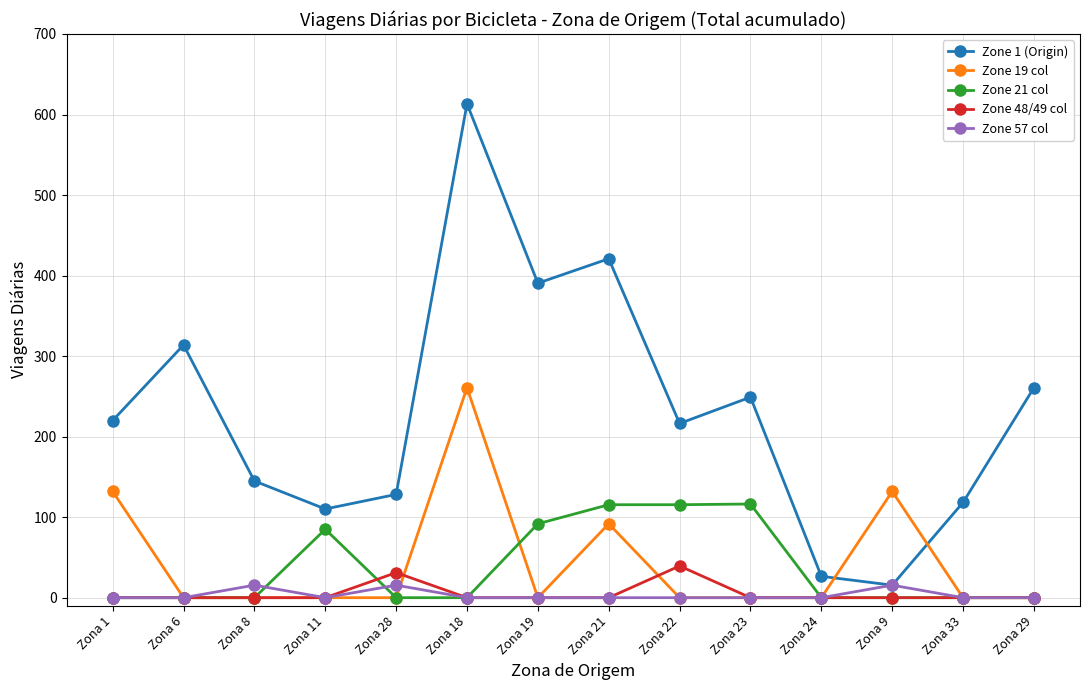

True or false: Zone 21 col and Zone 1 (Origin) cross at least once.

False